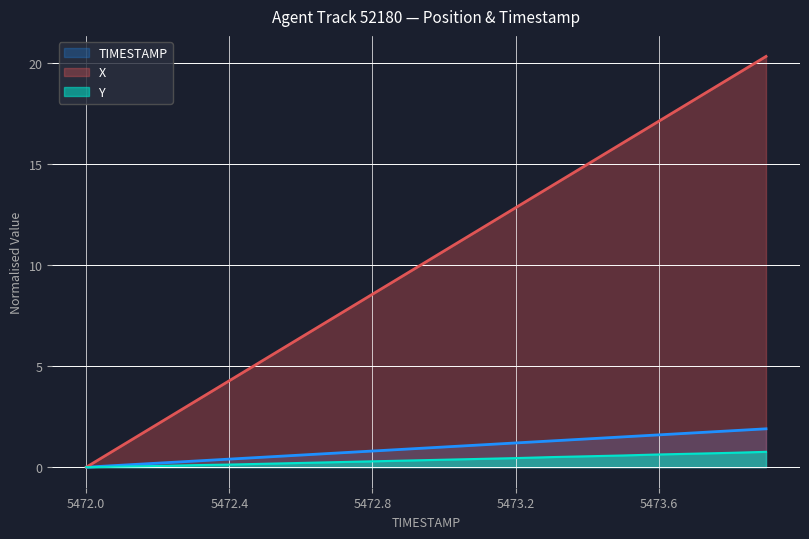

Reading right to left, list all the values displayed in this chart.

X: 5473.9=20.3	5473.8=19.3	5473.7=18.2	5473.6=17.1	5473.5=16.1	5473.4=15.0	5473.3=13.9	5473.2=12.8	5473.1=11.8	5473.0=10.7	5472.9=9.6	5472.8=8.6	5472.7=7.5	5472.6=6.4	5472.5=5.4	5472.4=4.3	5472.3=3.2	5472.2=2.1	5472.1=1.1	5472.0=0.0
Y: 5473.9=0.8	5473.8=0.7	5473.7=0.7	5473.6=0.6	5473.5=0.6	5473.4=0.5	5473.3=0.5	5473.2=0.5	5473.1=0.4	5473.0=0.4	5472.9=0.3	5472.8=0.3	5472.7=0.2	5472.6=0.2	5472.5=0.2	5472.4=0.1	5472.3=0.1	5472.2=0.1	5472.1=0.0	5472.0=0.0
TIMESTAMP: 5473.9=1.9	5473.8=1.8	5473.7=1.7	5473.6=1.6	5473.5=1.5	5473.4=1.4	5473.3=1.3	5473.2=1.2	5473.1=1.1	5473.0=1.0	5472.9=0.9	5472.8=0.8	5472.7=0.7	5472.6=0.6	5472.5=0.5	5472.4=0.4	5472.3=0.3	5472.2=0.2	5472.1=0.1	5472.0=0.0